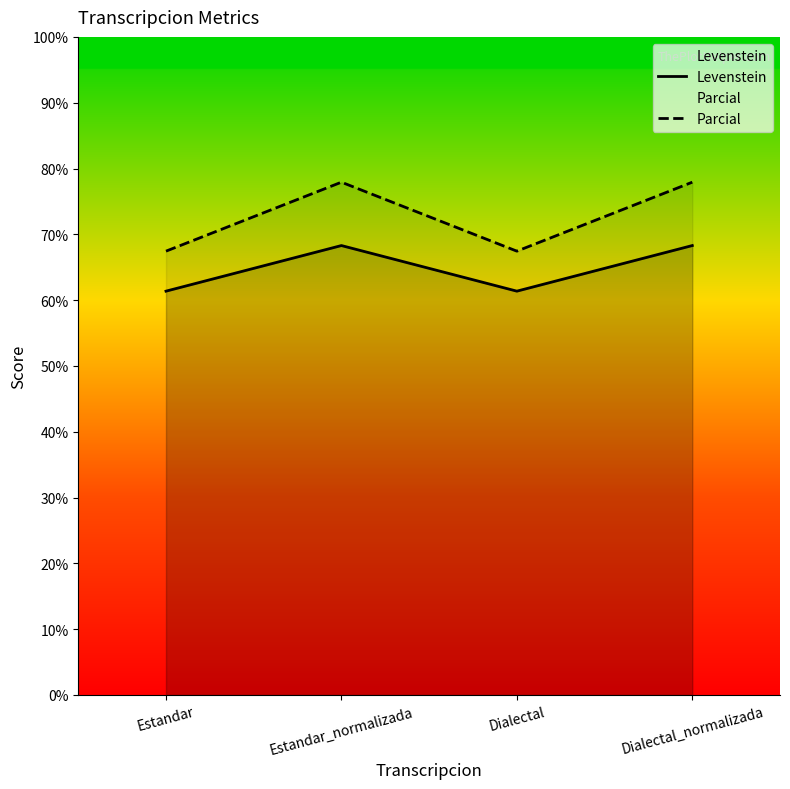

What is the approximate value of Parcial at Dialectal?

67.4